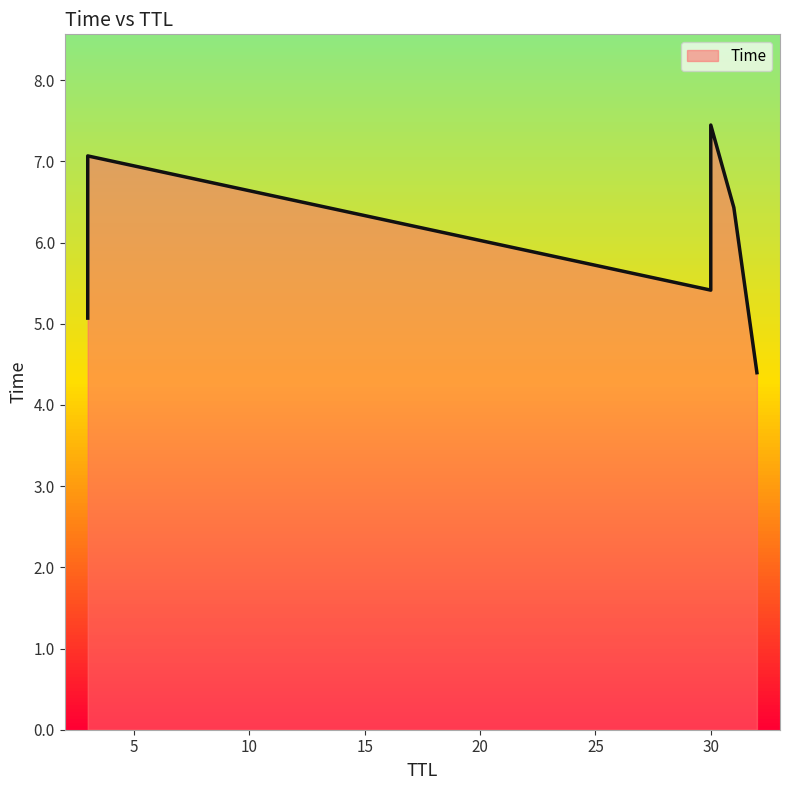

Does the chart have visible grid lines?

No